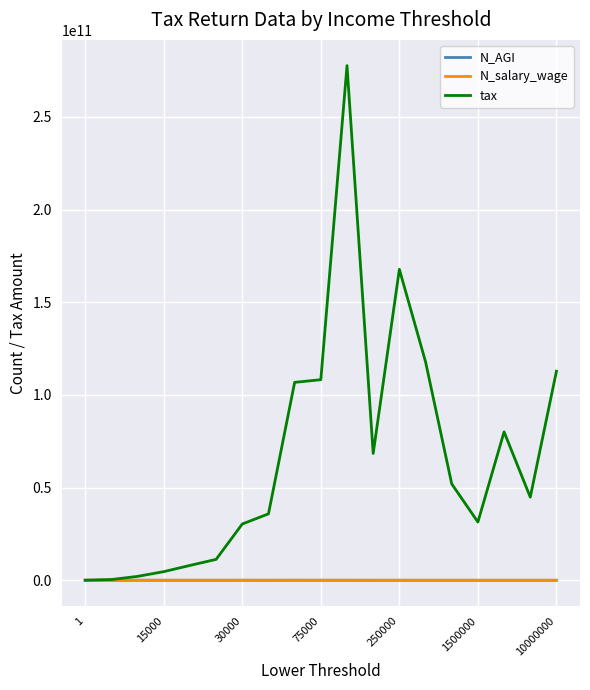

Which series has the largest range (max minus min)?

tax